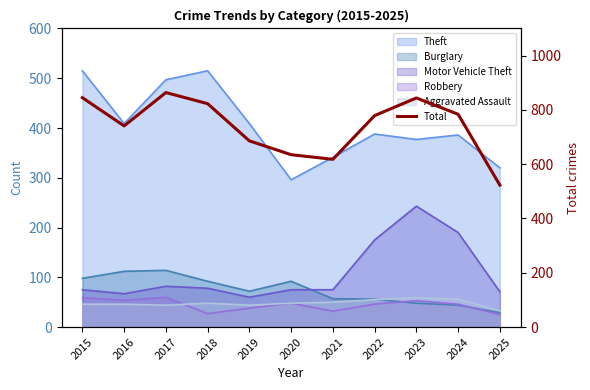

The value at 2020 is 966. True or false?

False